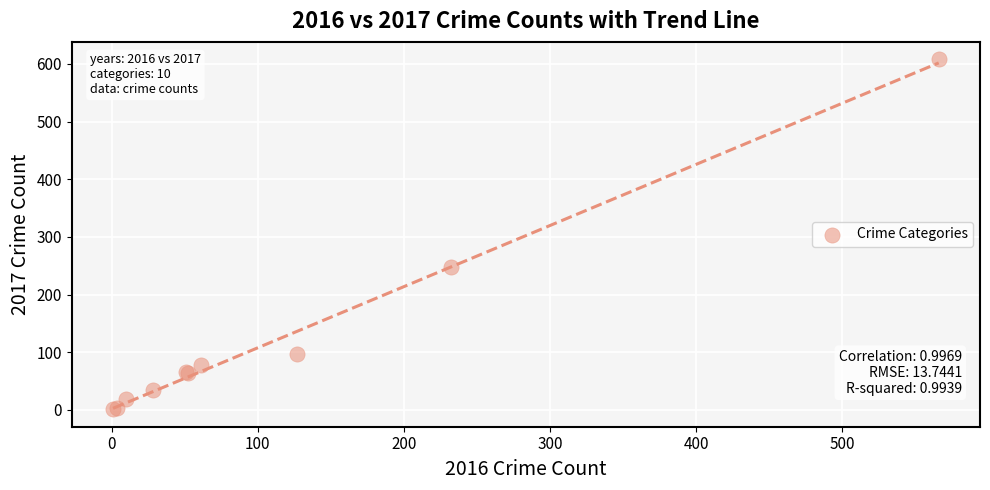

What Y value in the scatter plot is closest to 304?

247